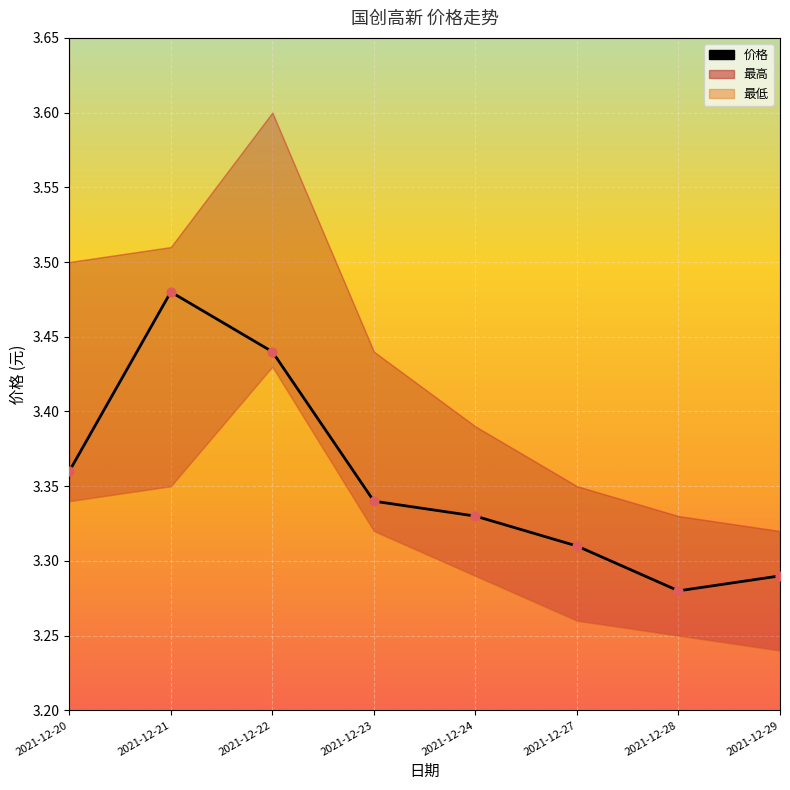

Approximately how many times larger is the value at 2021-12-23 compared to 2021-12-29?

1.0